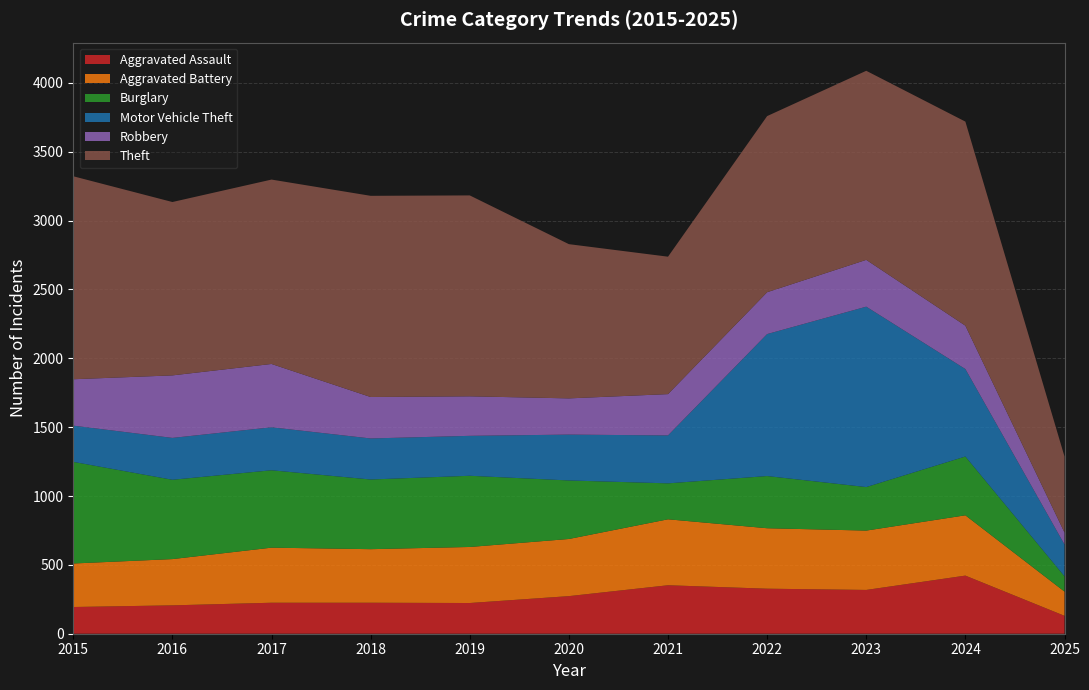

Reading right to left, what are all the values shown in this chart?

Aggravated Assault: 2025=130	2024=422	2023=318	2022=327	2021=352	2020=273	2019=223	2018=225	2017=225	2016=206	2015=194
Aggravated Battery: 2025=176	2024=438	2023=431	2022=439	2021=479	2020=415	2019=407	2018=389	2017=400	2016=336	2015=316
Burglary: 2025=111	2024=427	2023=316	2022=379	2021=261	2020=425	2019=517	2018=506	2017=562	2016=576	2015=738
Motor Vehicle Theft: 2025=231	2024=635	2023=1310	2022=1031	2021=348	2020=333	2019=290	2018=298	2017=312	2016=304	2015=263
Robbery: 2025=87	2024=315	2023=340	2022=304	2021=300	2020=263	2019=287	2018=301	2017=460	2016=454	2015=337
Theft: 2025=552	2024=1482	2023=1373	2022=1279	2021=998	2020=1120	2019=1459	2018=1461	2017=1339	2016=1259	2015=1474